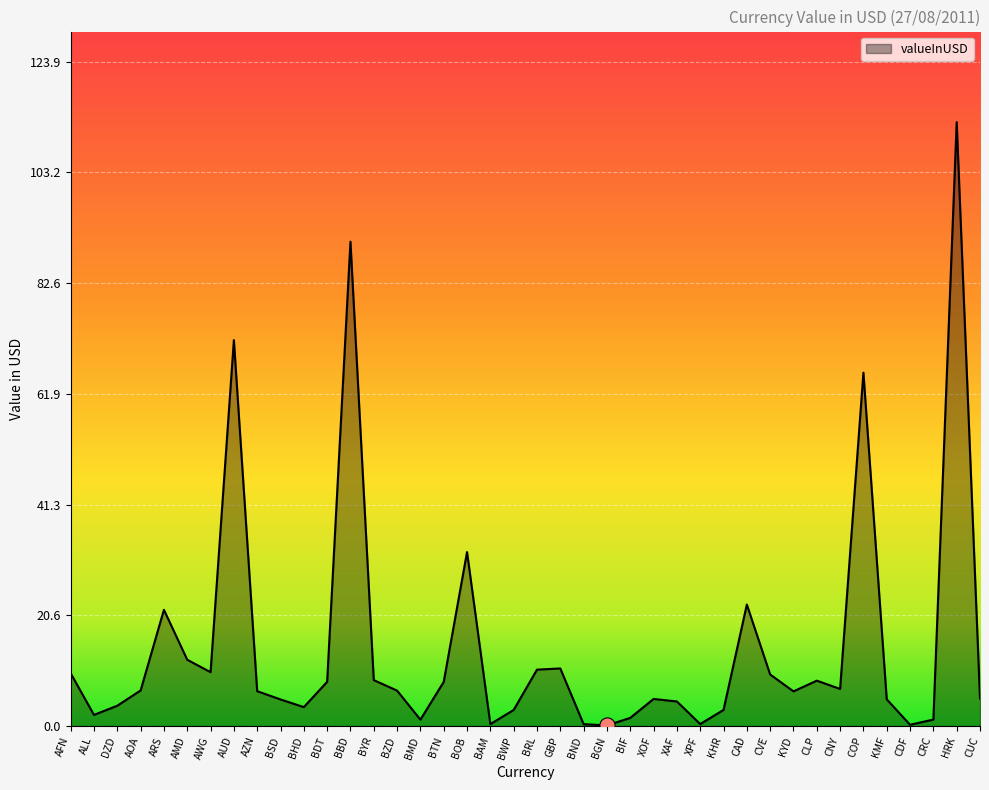

What is the ratio of the value at ARS to the value at BMD?

18.2